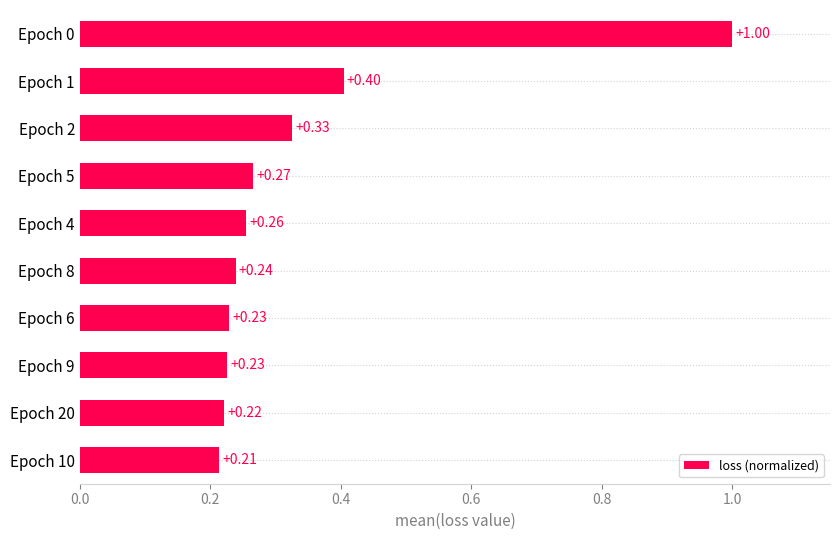

Which has a higher value, Epoch 8 or Epoch 2?

Epoch 2